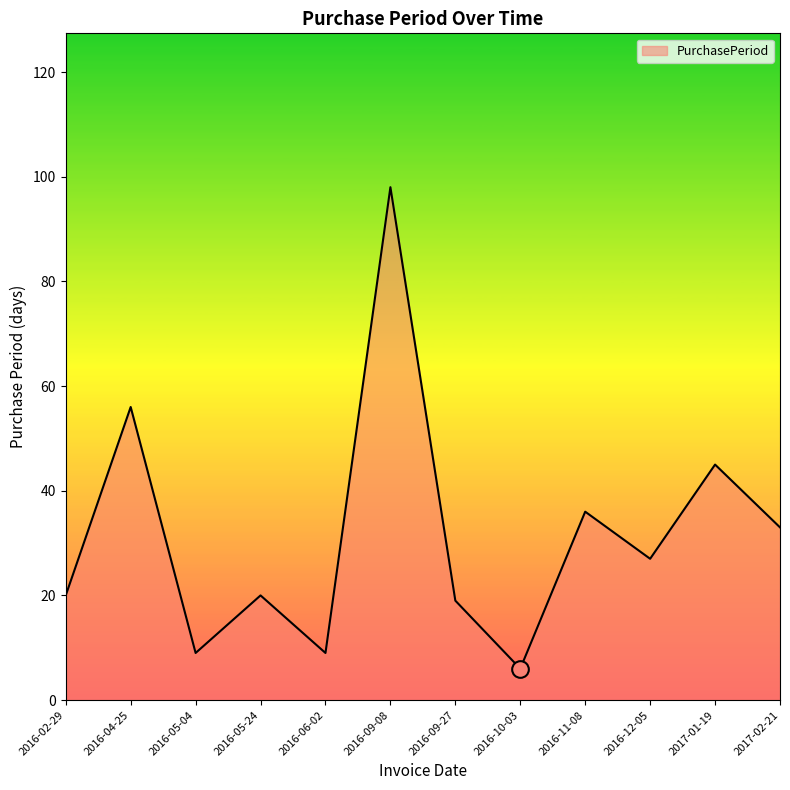

Is it true that the value at 2016-12-05 is 16?

False